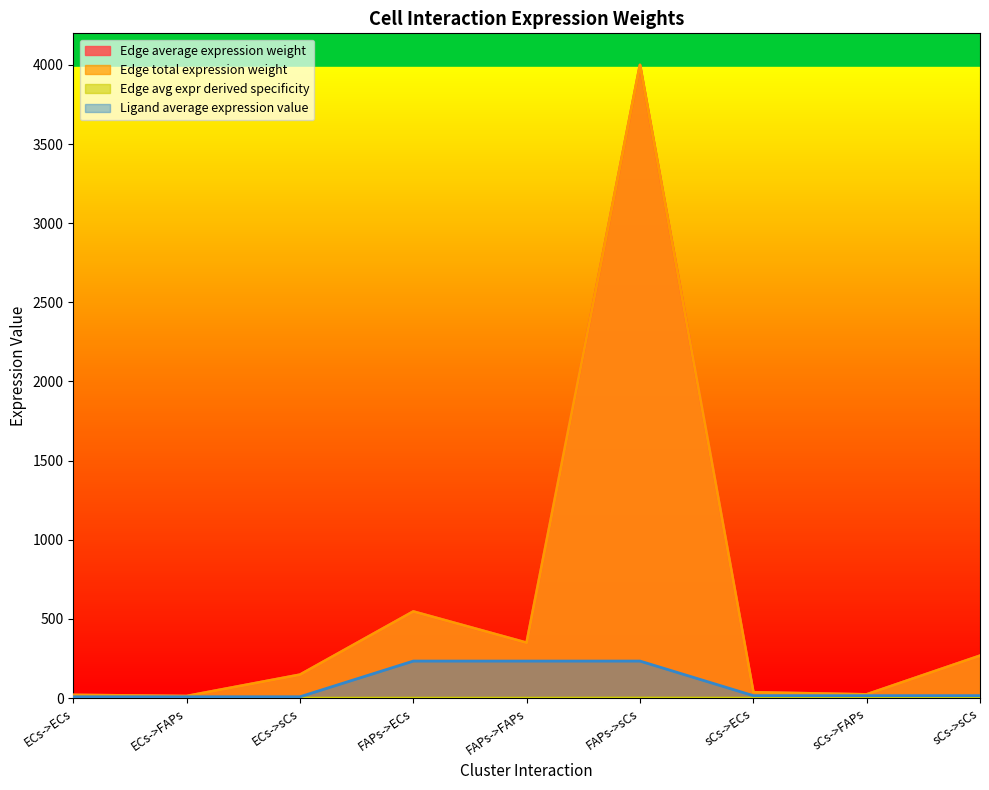

Where does the Ligand average expression value series first go above 15?

FAPs->ECs